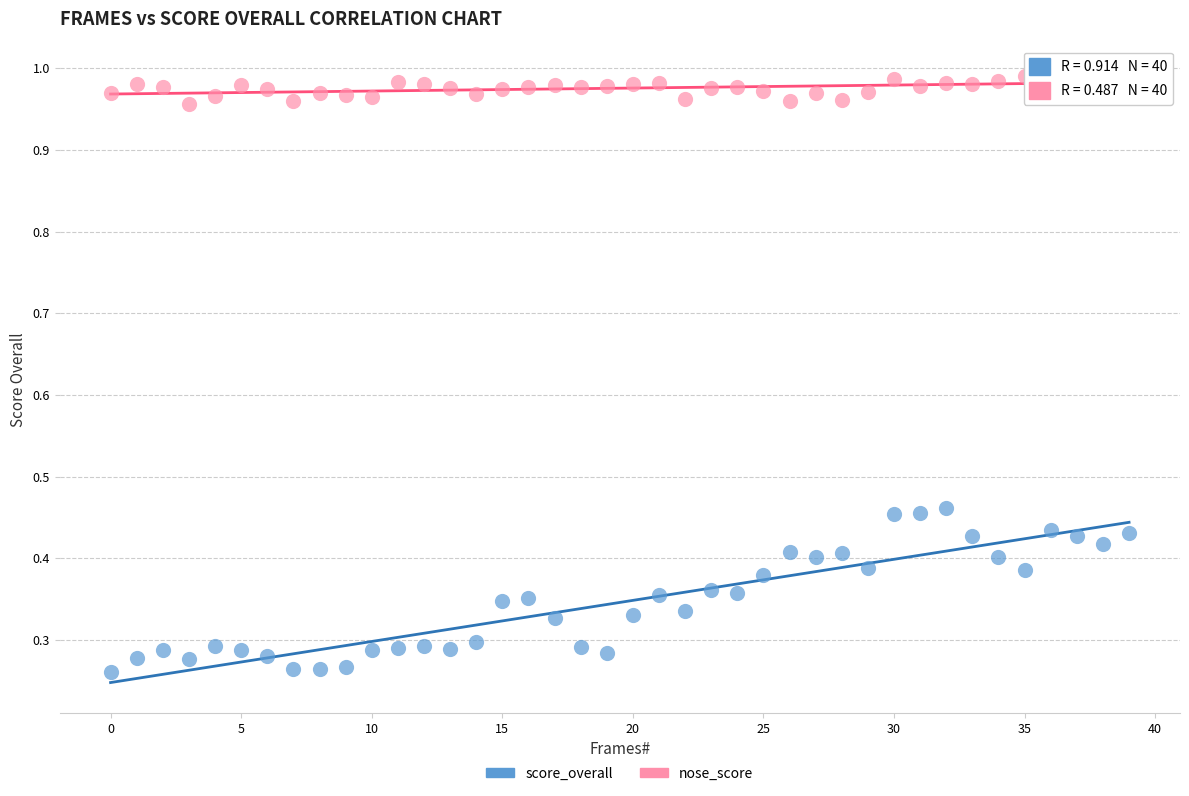

Which series has the widest spread of Y values?

score_overall